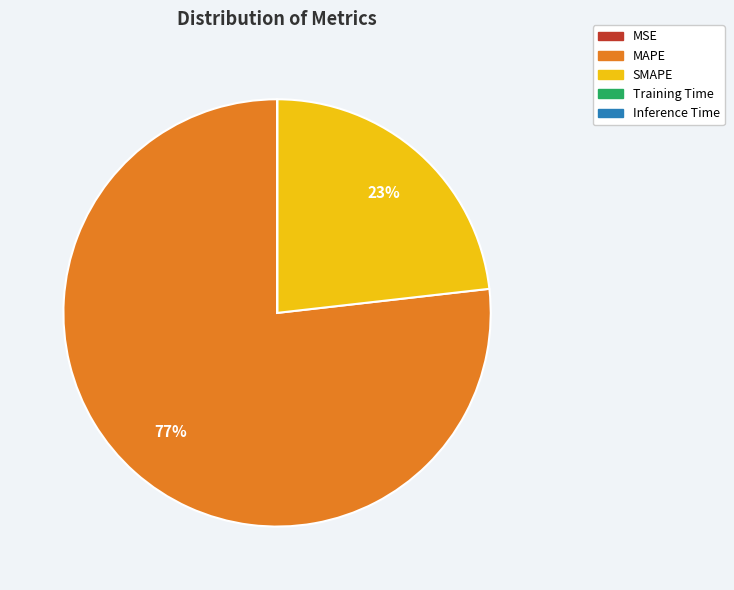

To the nearest percent, what is the average slice percentage?

20%